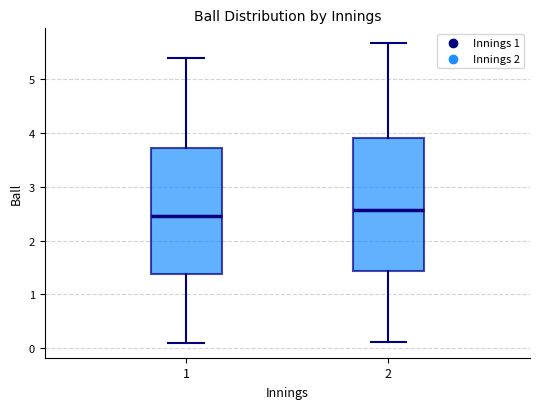

Where is the upper edge of the box at x = 2 on the y-axis? The values are not printed on the chart, so give them approximately, as read against the axis.

3.9